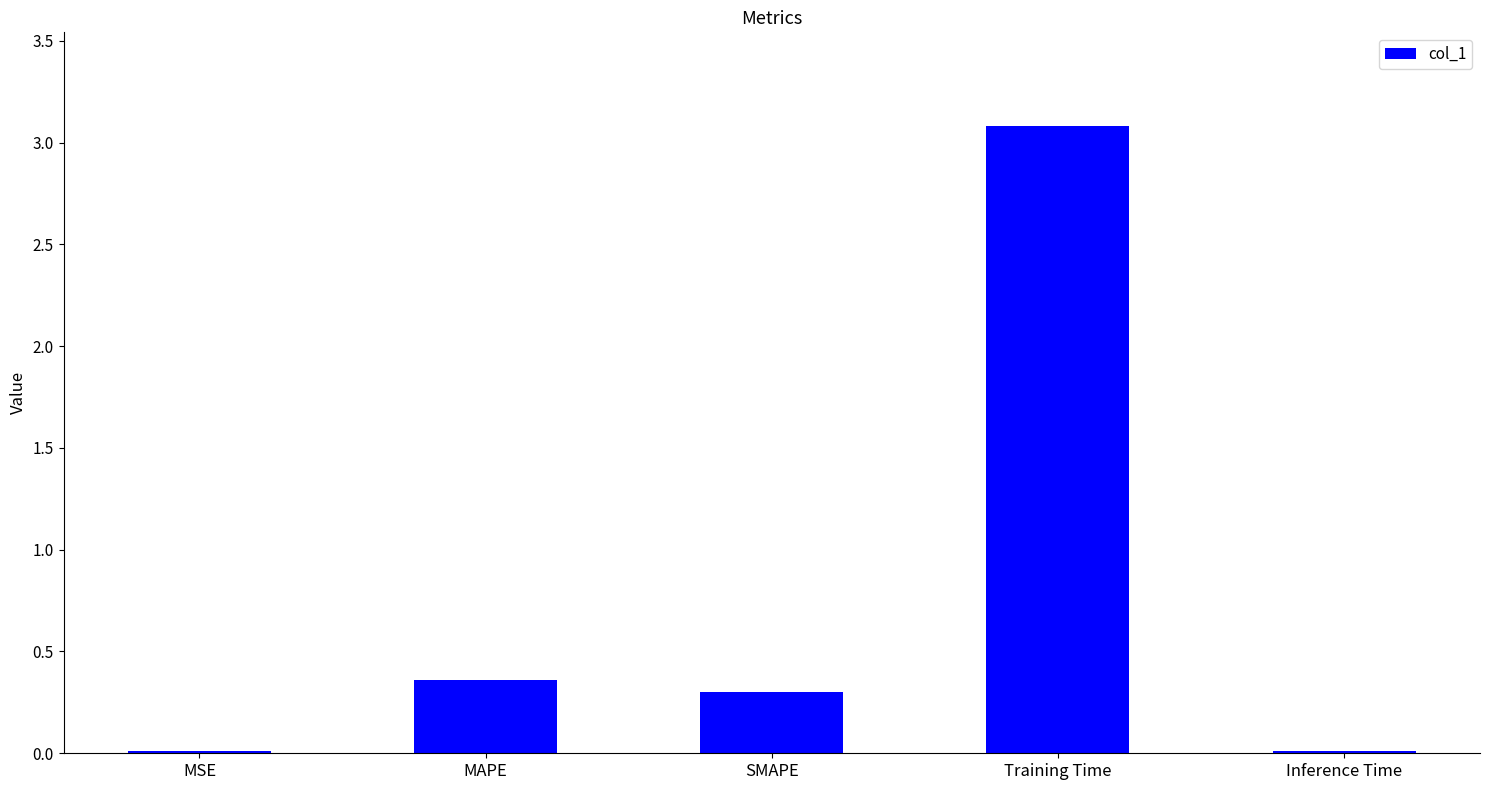

Which label corresponds to the largest value in the chart?

Training Time